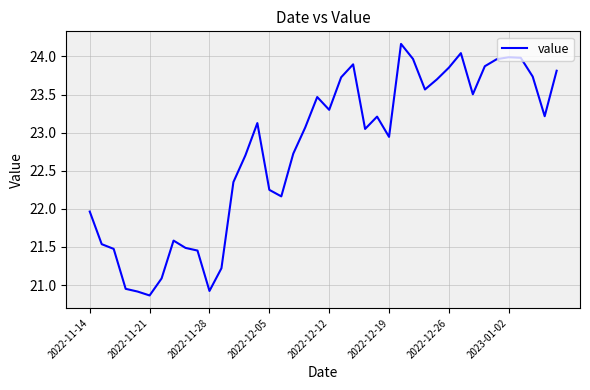

True or false: there are more than 0 points higher than both neighbors.

True